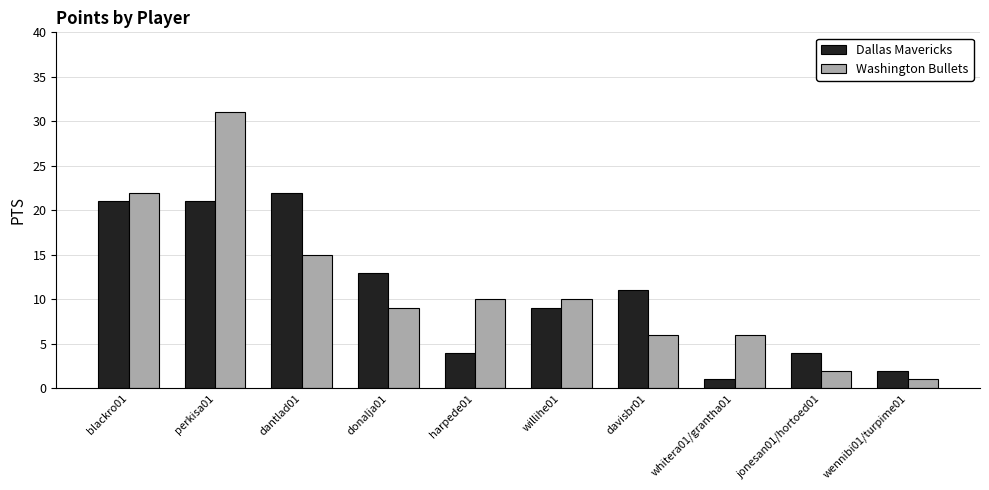

How many series are shown in this chart?

2